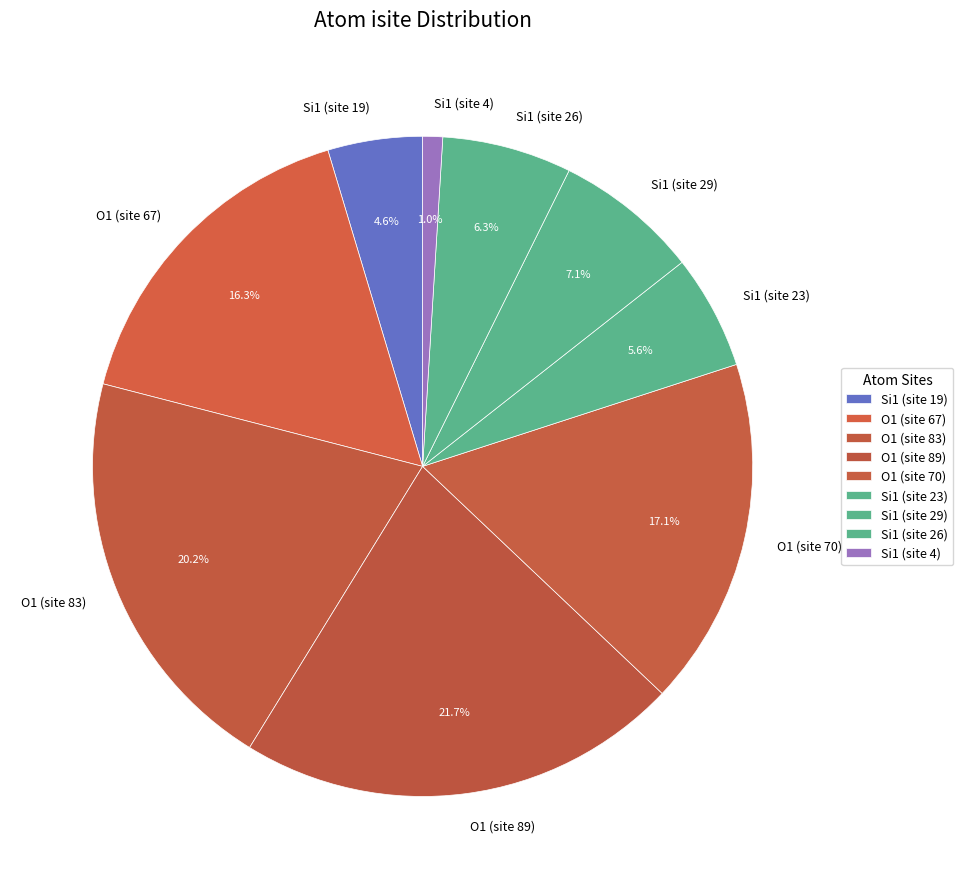

Between O1 (site 89) and O1 (site 67), which is larger?

O1 (site 89)